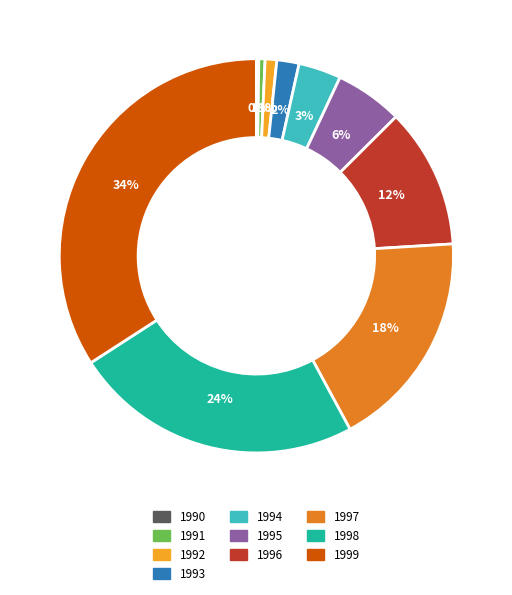

Is 1997 the majority of the pie?

No